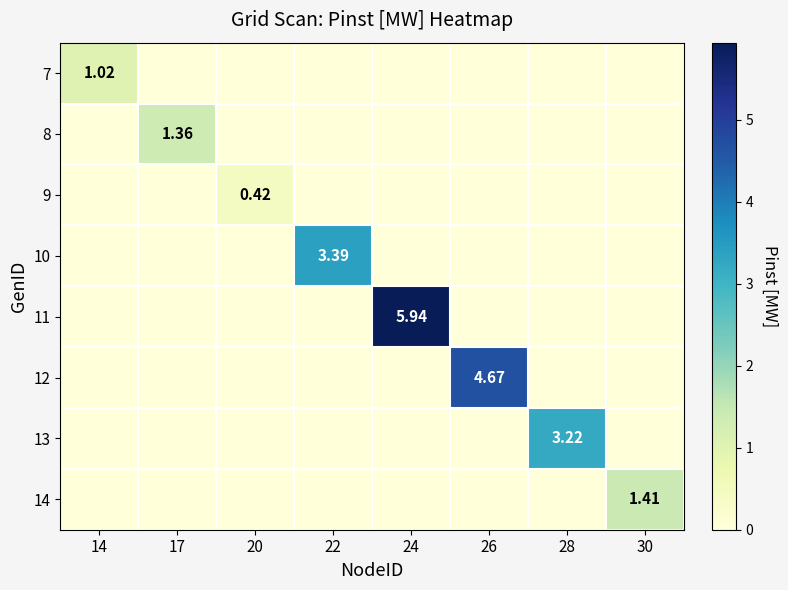

Which category has the highest value across all series?

24